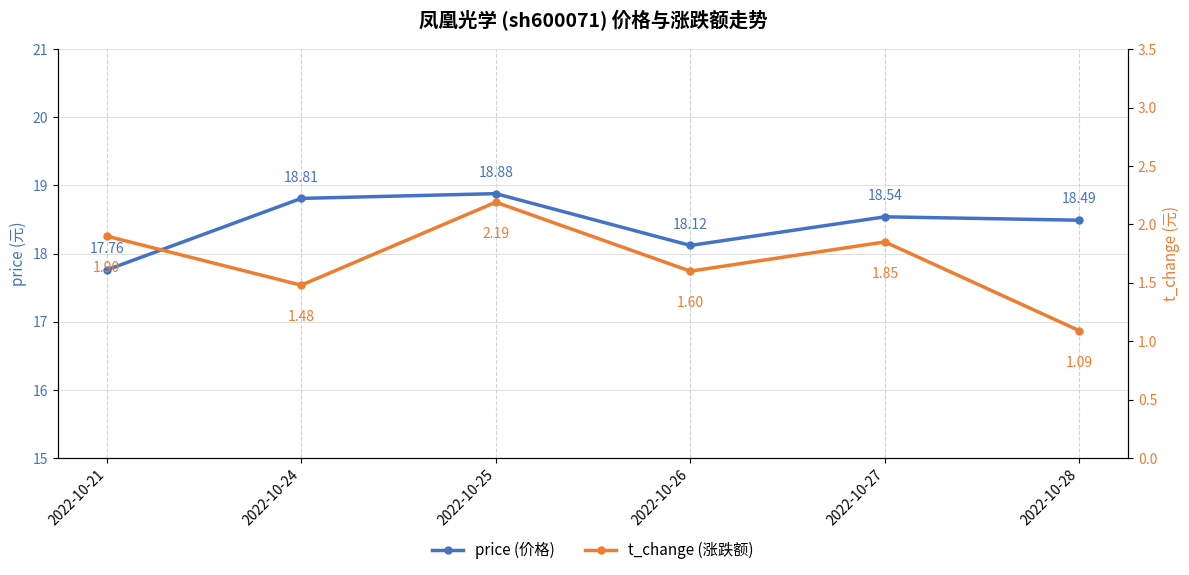

How many price values are between 18 and 19?

5